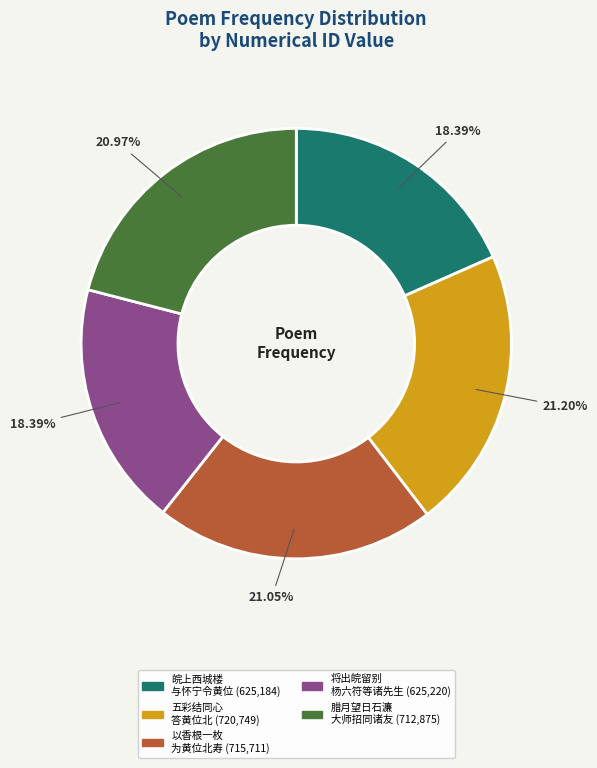

Does any single category account for the majority?

No